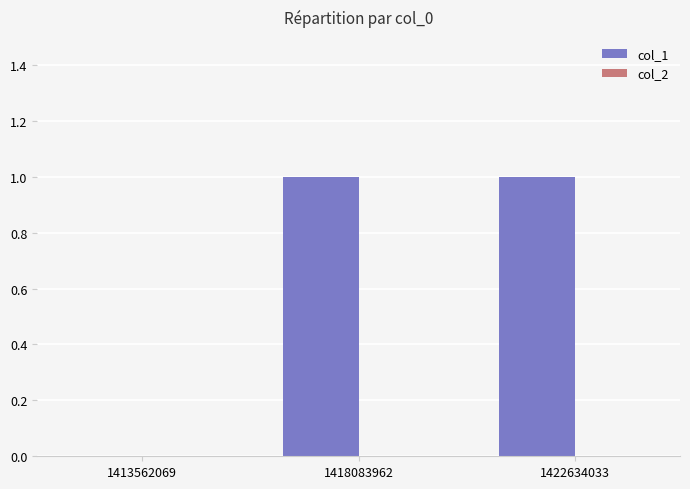

The chart shows a value of 0 at 1413562069. True or false?

True